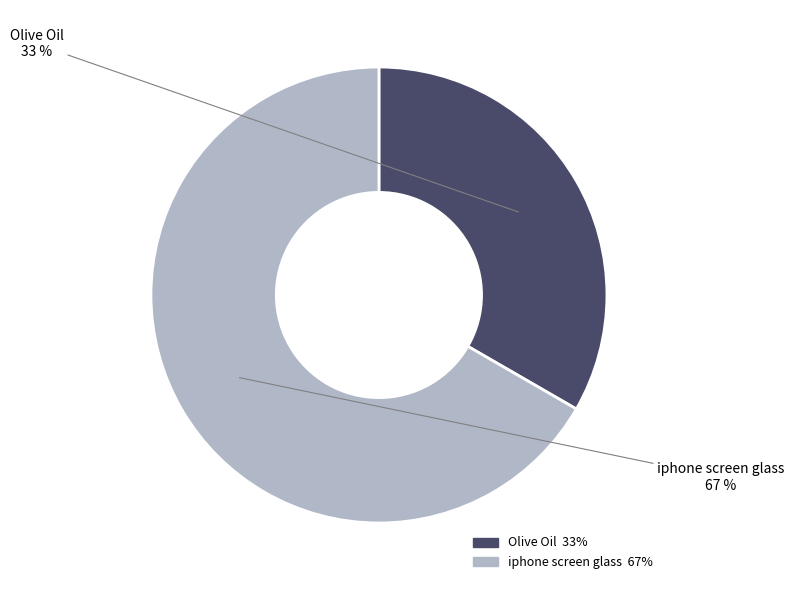

Which category has the smallest portion of the pie?

Olive Oil